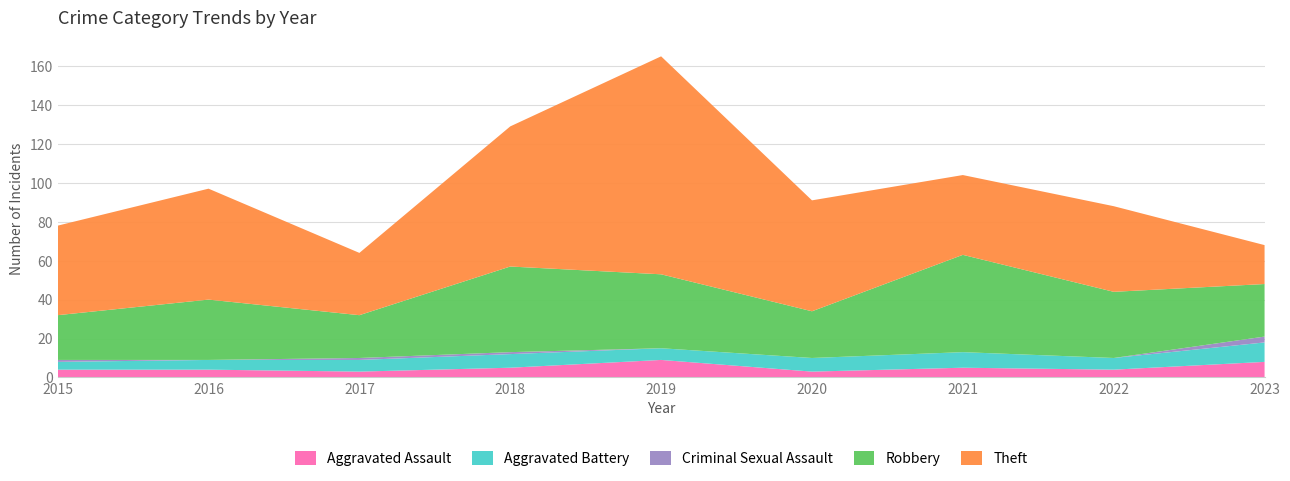

Reading left to right, list all the values displayed in this chart.

Aggravated Assault: 4	4	3	5	9	3	5	4	8
Aggravated Battery: 4	5	6	7	6	7	8	6	10
Criminal Sexual Assault: 1	0	1	1	0	0	0	0	3
Robbery: 23	31	22	44	38	24	50	34	27
Theft: 46	57	32	72	112	57	41	44	20